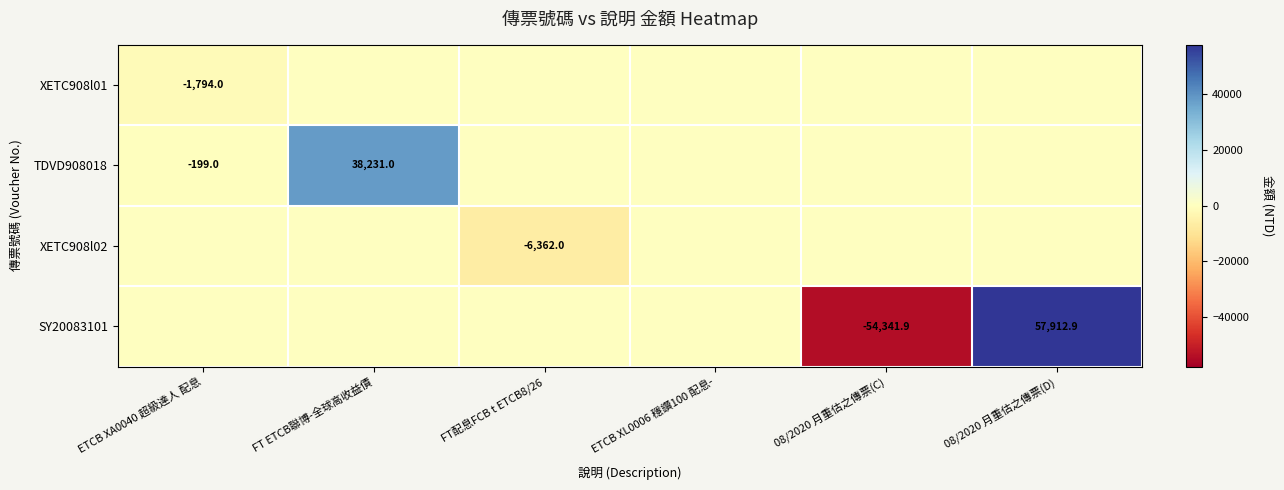

The value of SY20083101 at 08/2020 月重估之傳票(D) is 93863.1. True or false?

False